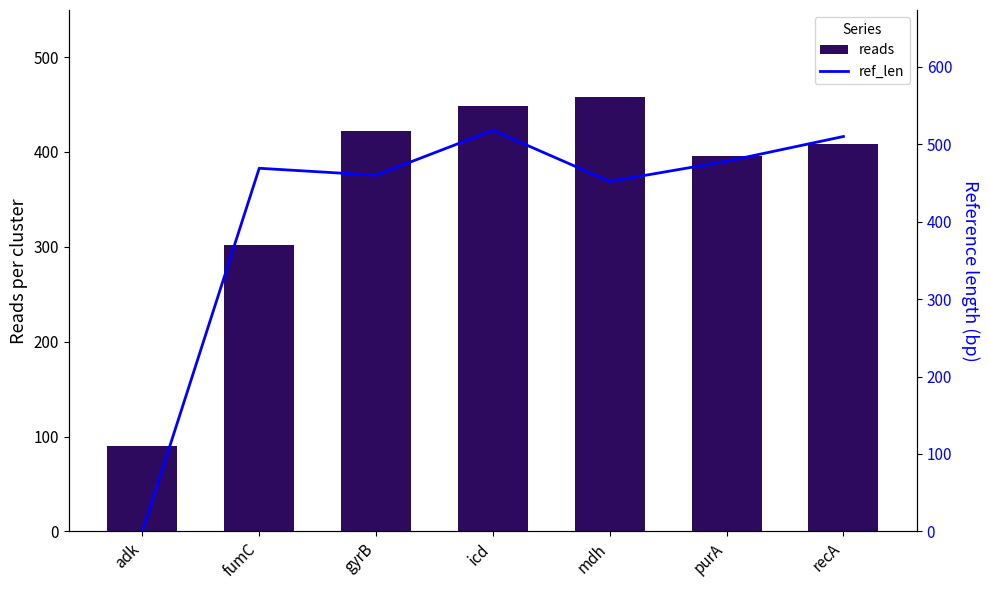

List the series in order of their peak value, highest first.

ref_len, reads